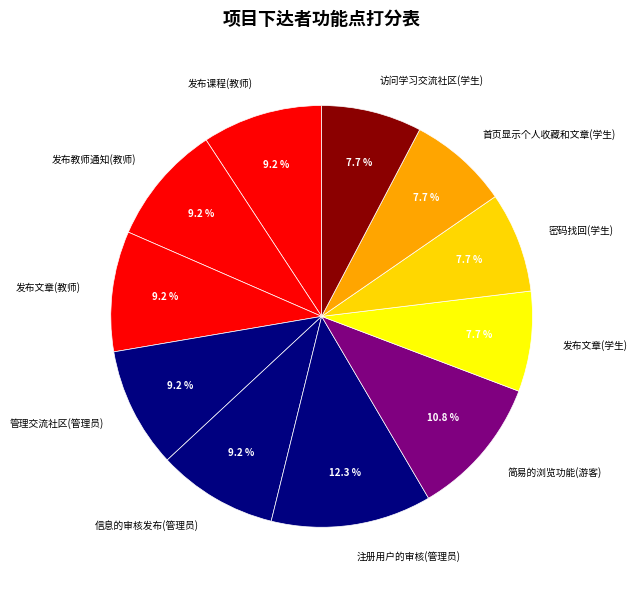

The 信息的审核发布(管理员) slice represents 1% of the pie. True or false?

False